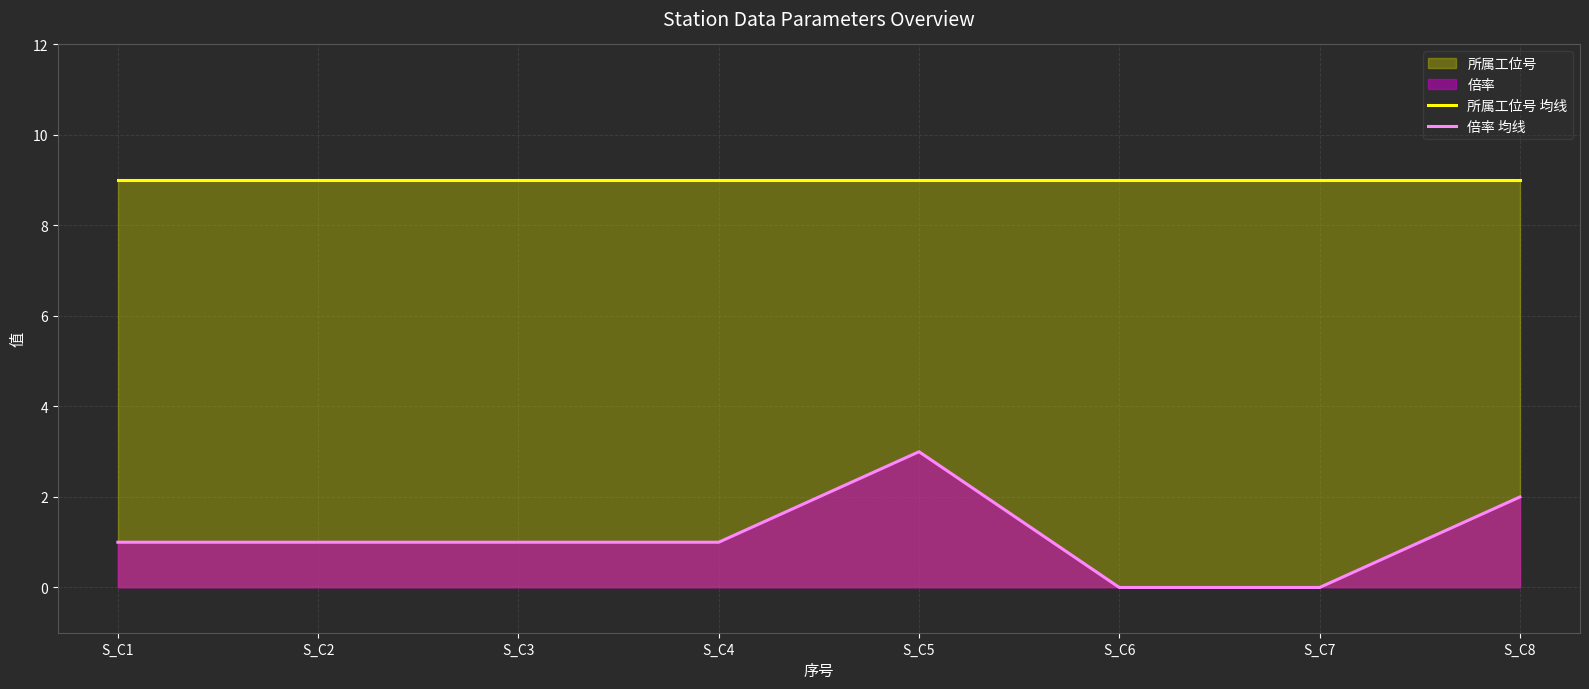

In 倍率 均线, how many points are higher than both neighbors (excluding endpoints)?

1